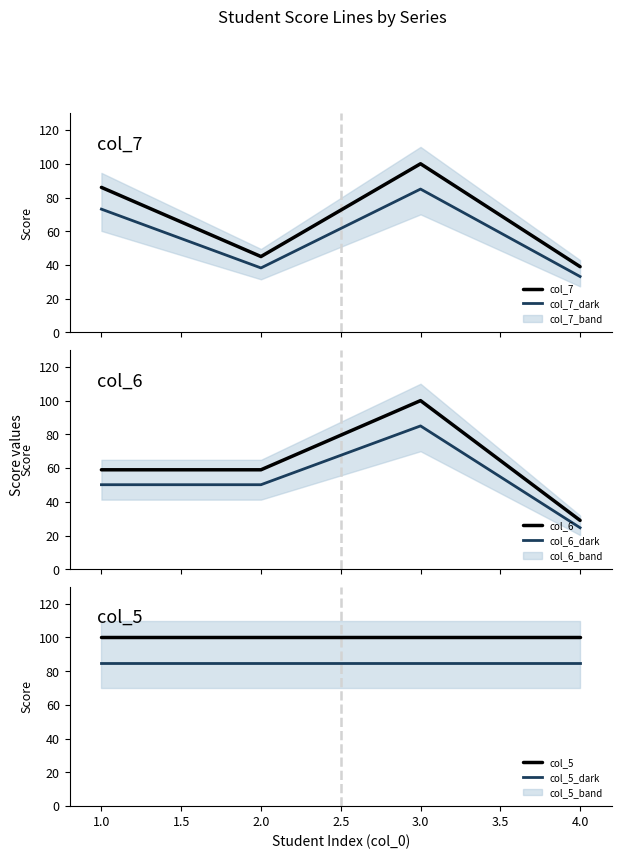

What is the highest value of the col_7_dark series?

85.0